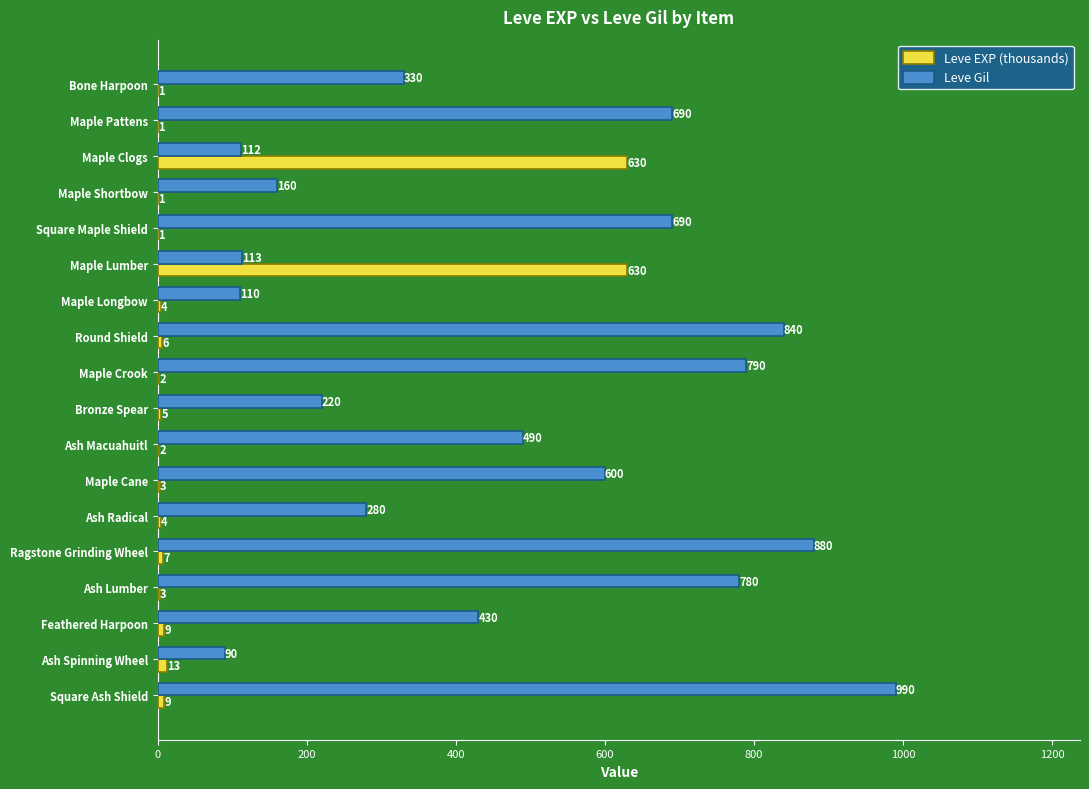

Which series changed the most between Bone Harpoon and Round Shield?

Leve Gil